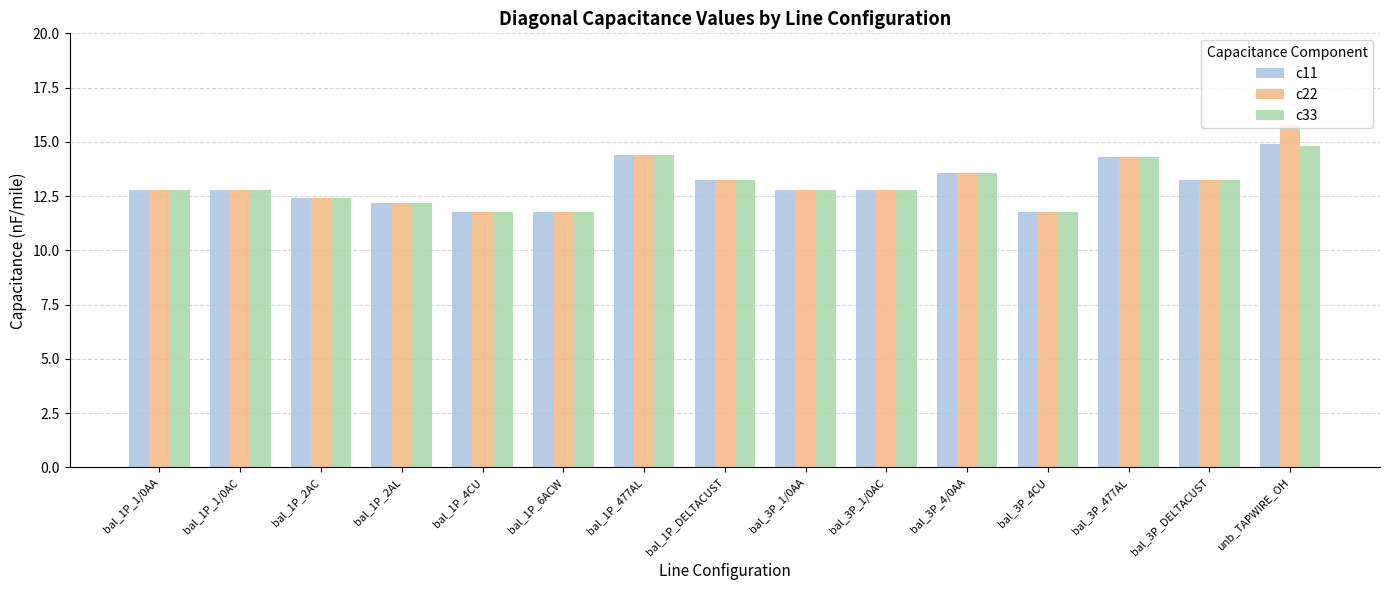

What is the greatest value displayed?

15.8